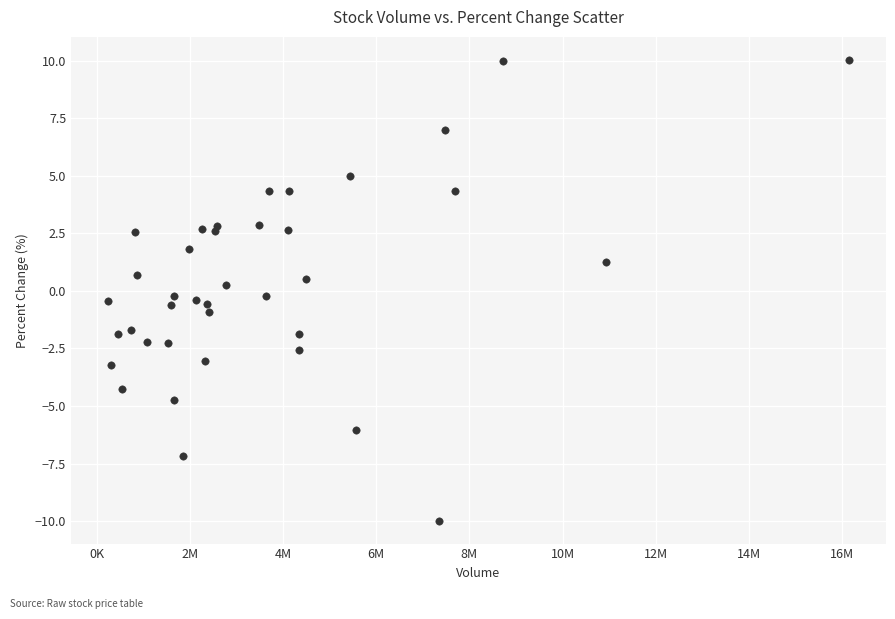

What is the range of X values (max minus min)?

15910432.0